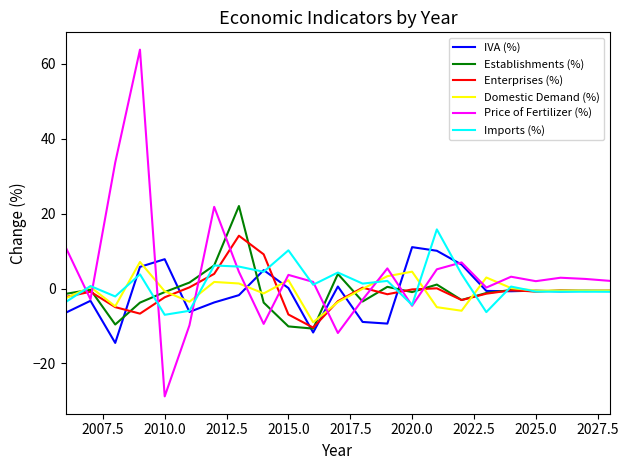

What is the minimum value shown in the chart?

-28.8